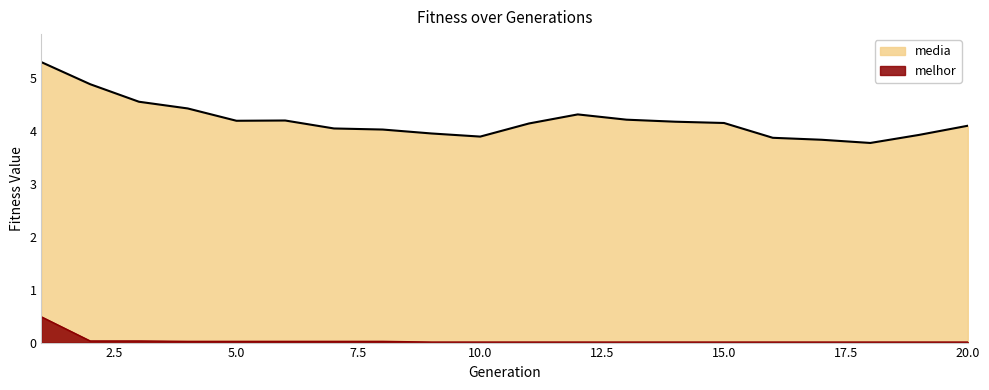

Is it true that melhor equals 0.0 at 19?

False